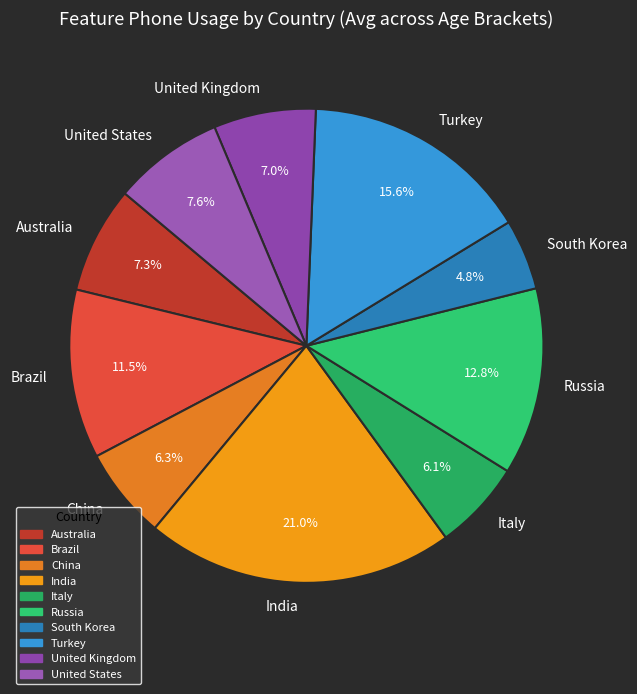

Count the number of slices in the pie.

10